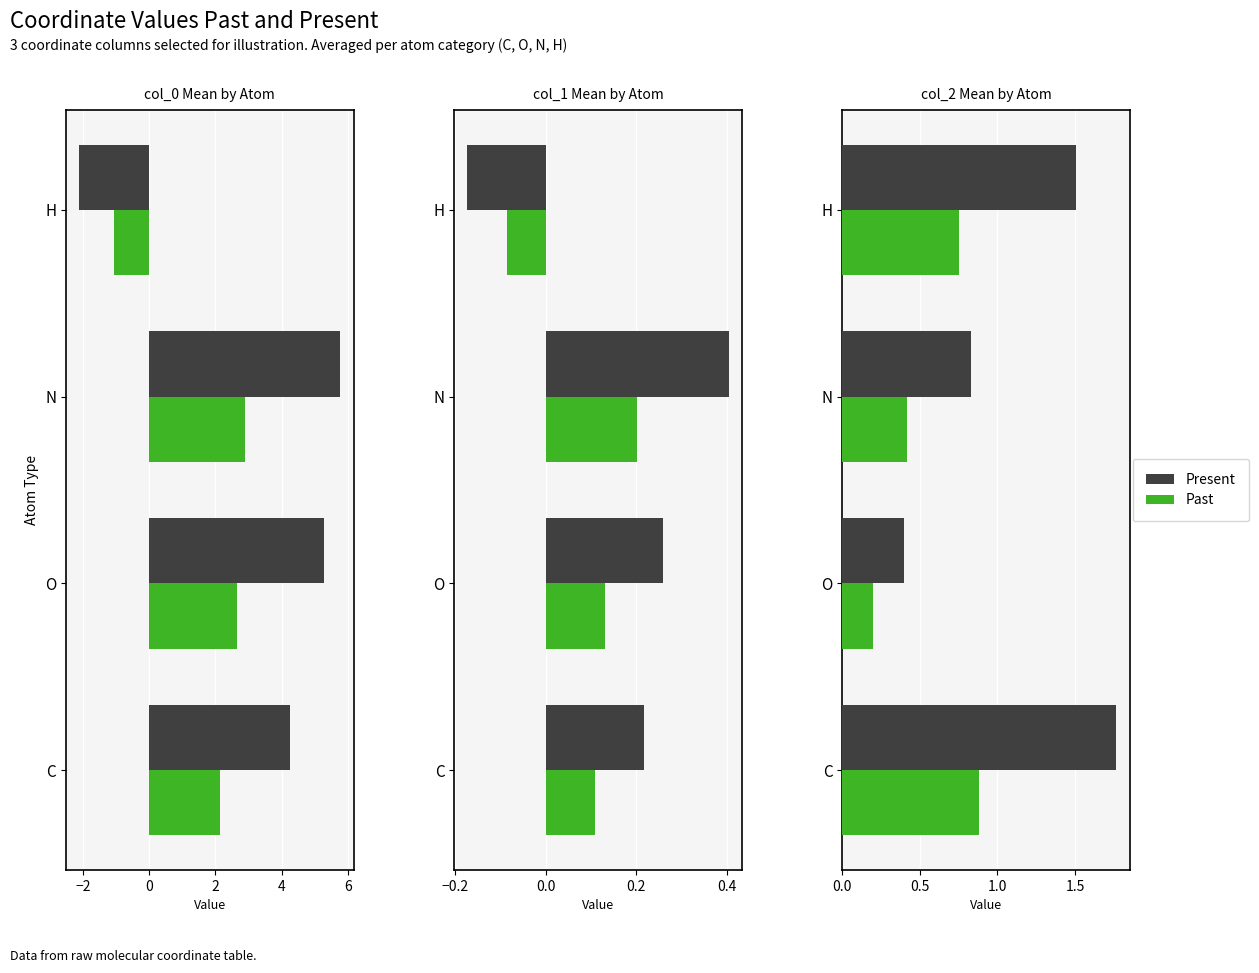

What is the value of the Past bar at the 1st from the left?

0.9